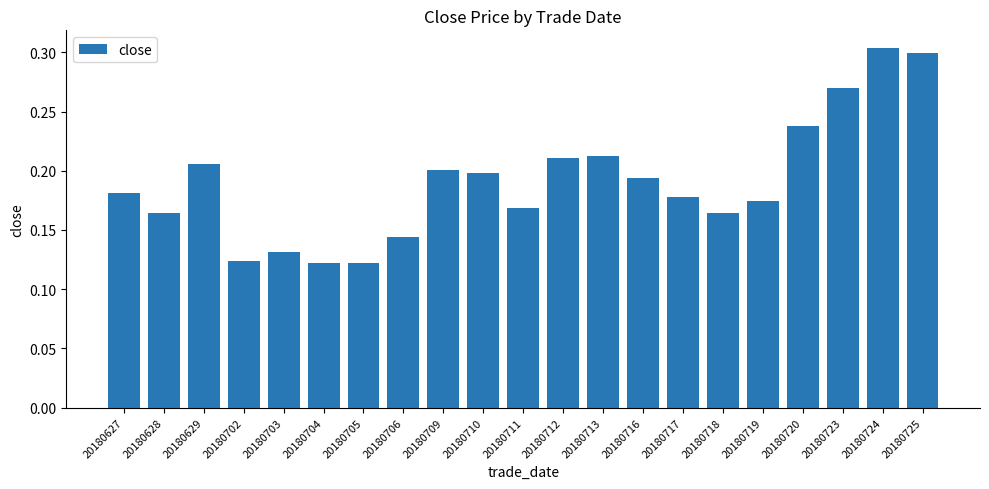

How many values are between 0 and 1?

21